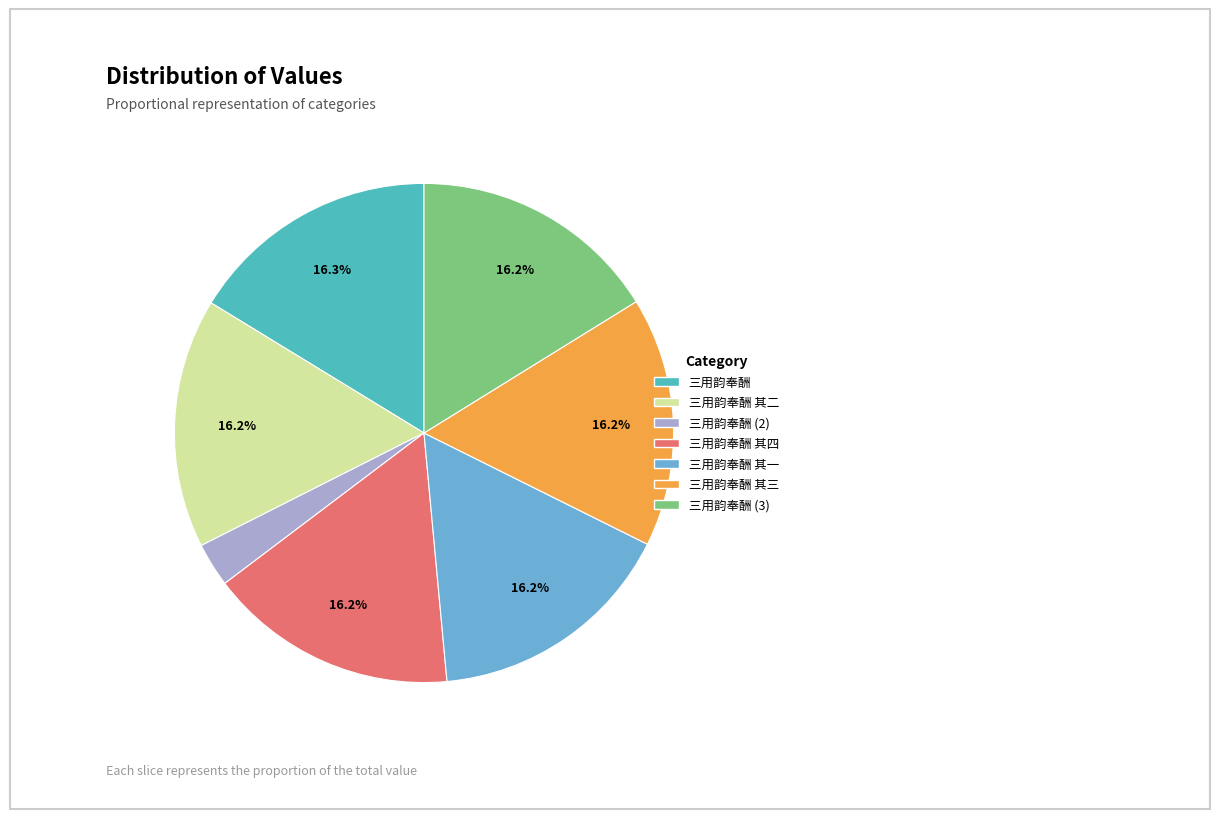

Is there a majority slice in this chart?

No